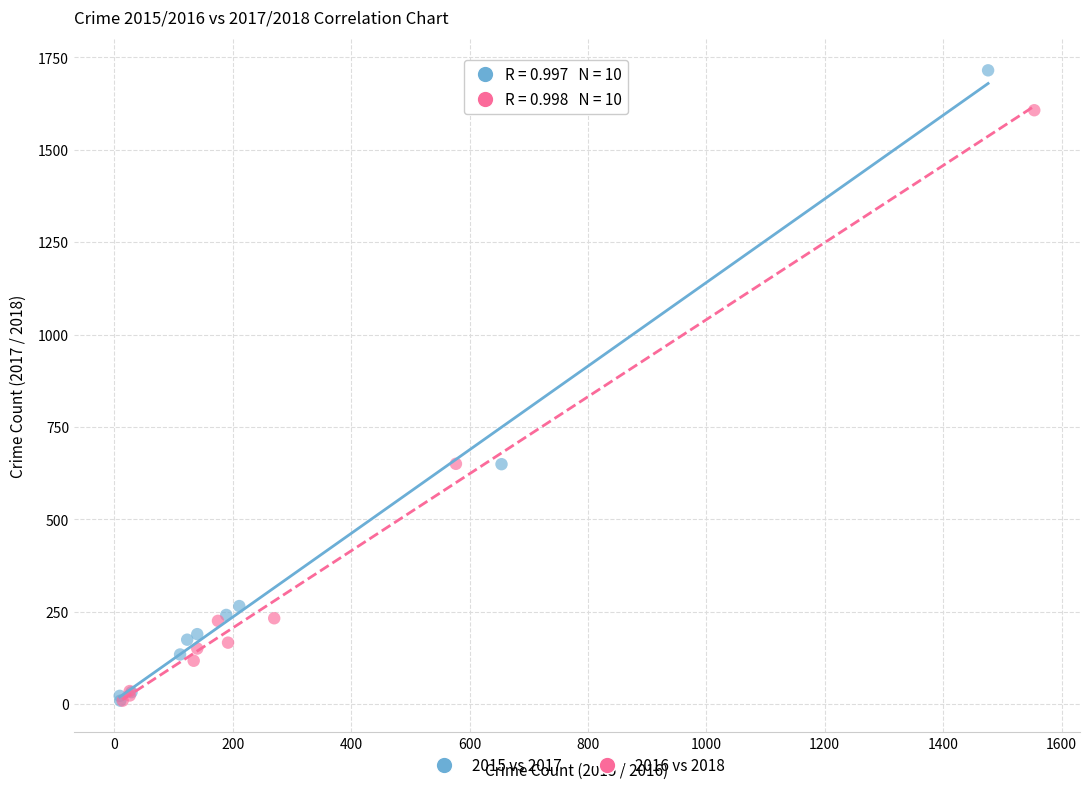

Which series has the widest spread of Y values?

2015 vs 2017